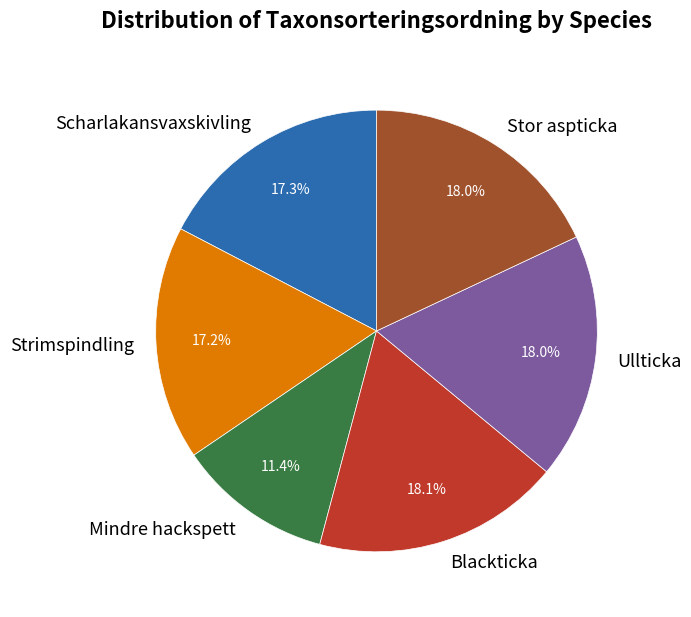

Which slice is the smallest?

Mindre hackspett